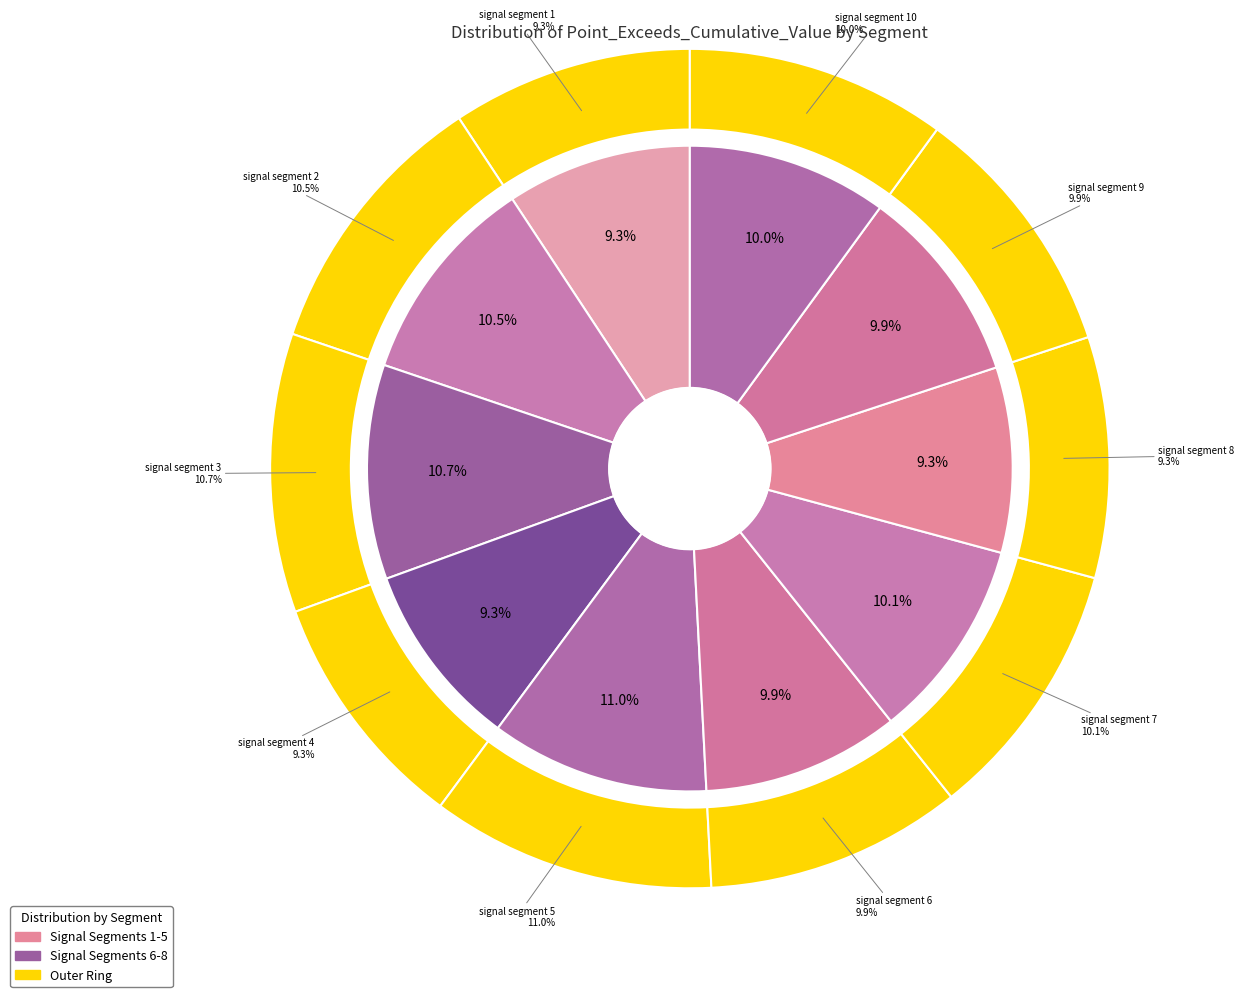

Combined, what portion of the pie is signal segment 7 and signal segment 5?

21.0%